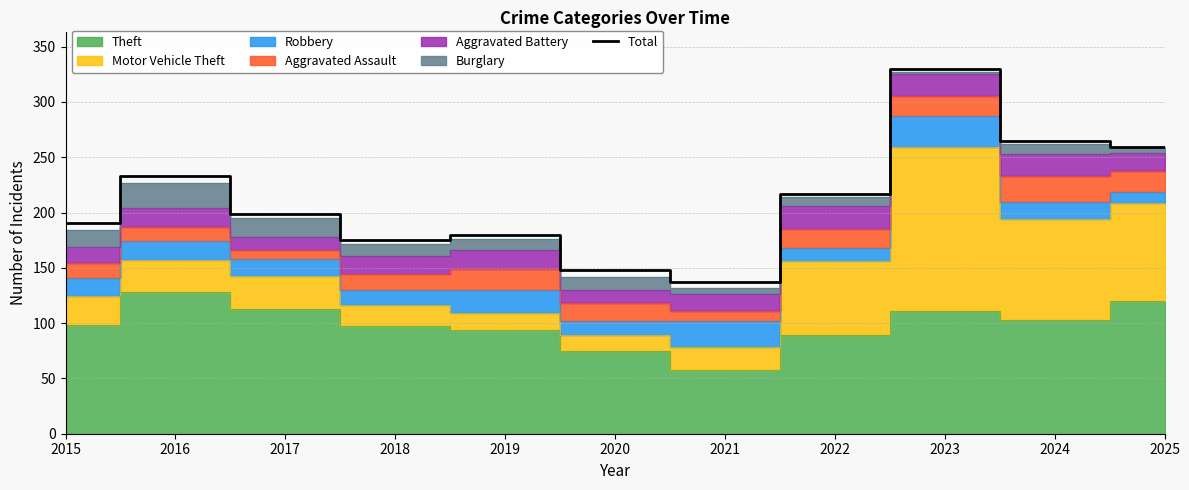

At which label is the value closest to 233?

2016